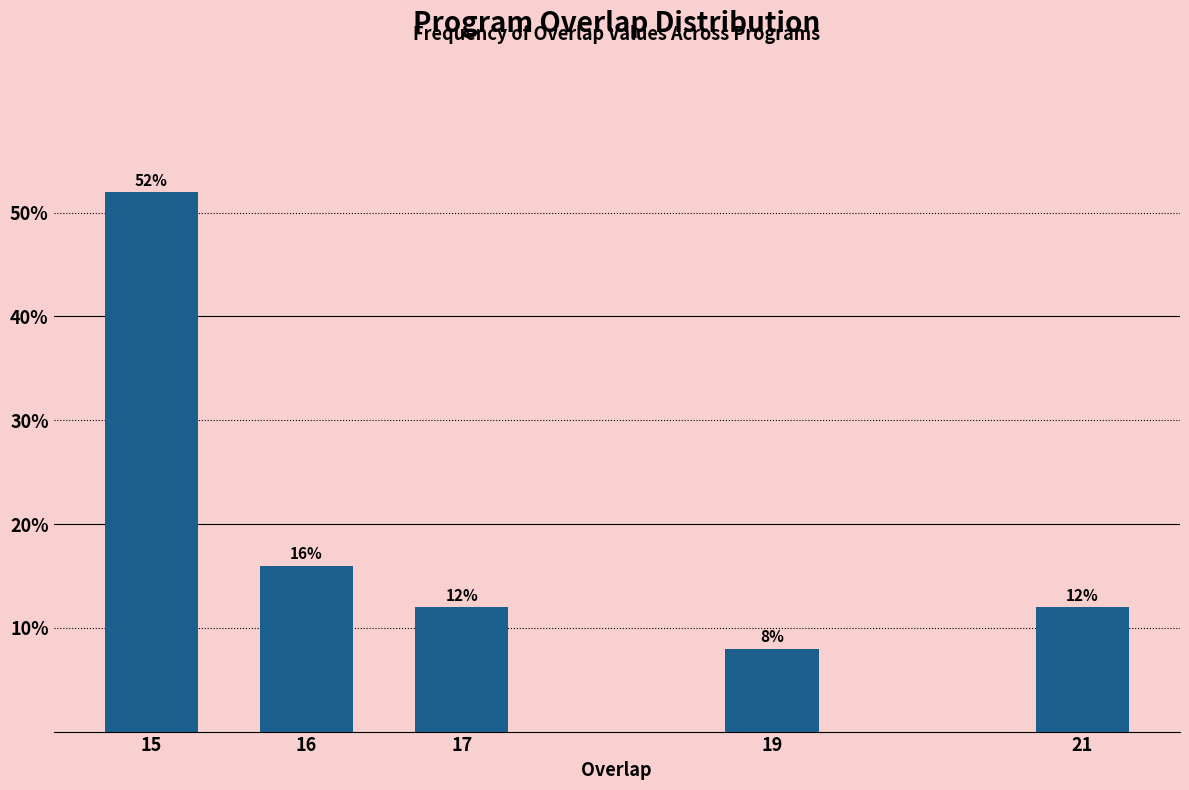

Reading right to left, extract all data points from this chart.

12	8	12	16	52